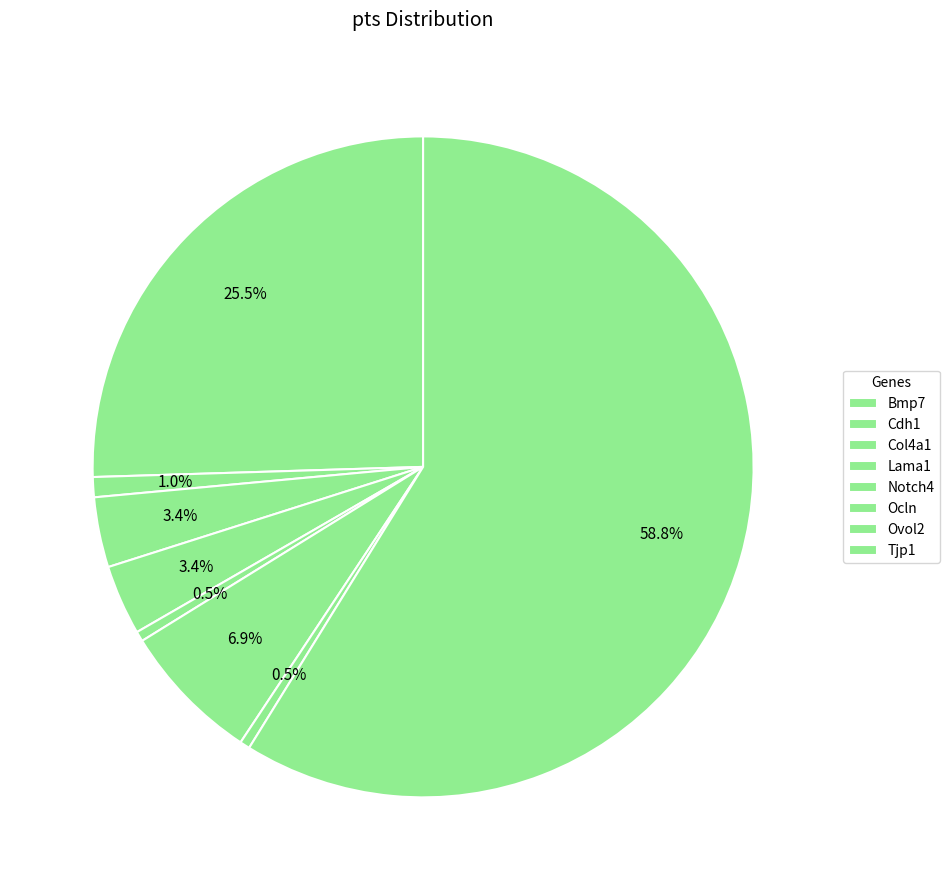

How many segments does this pie chart have?

8